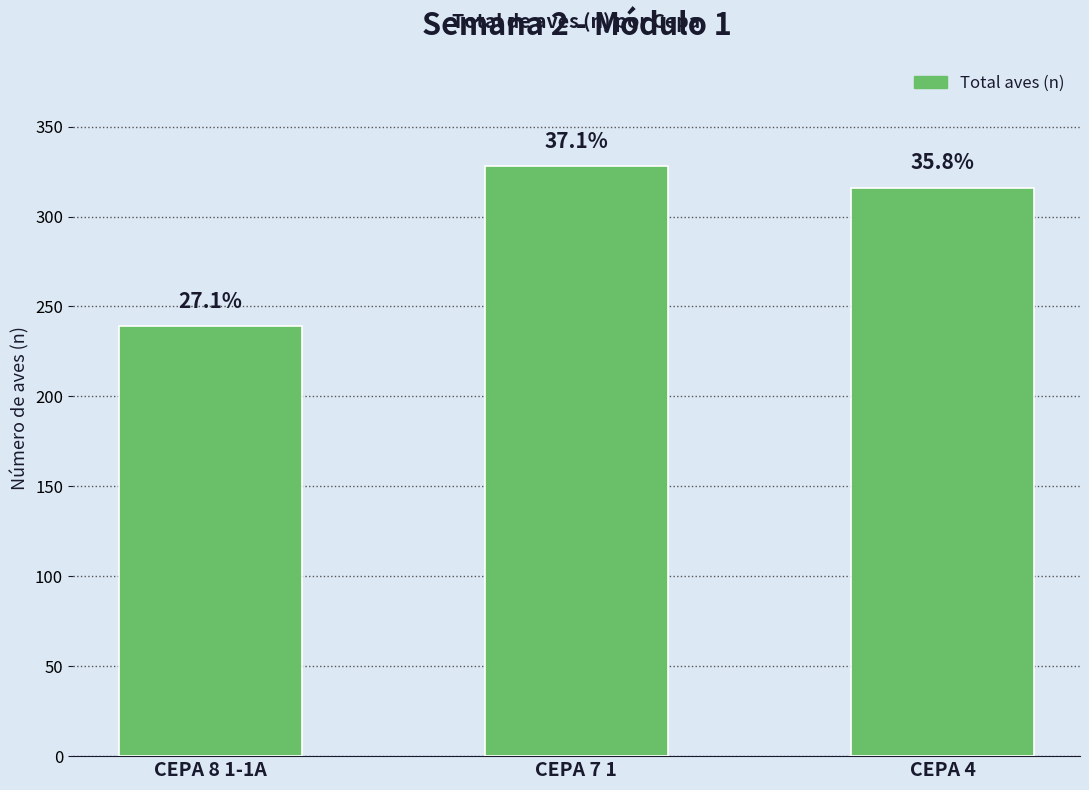

How many bars are there in total?

3